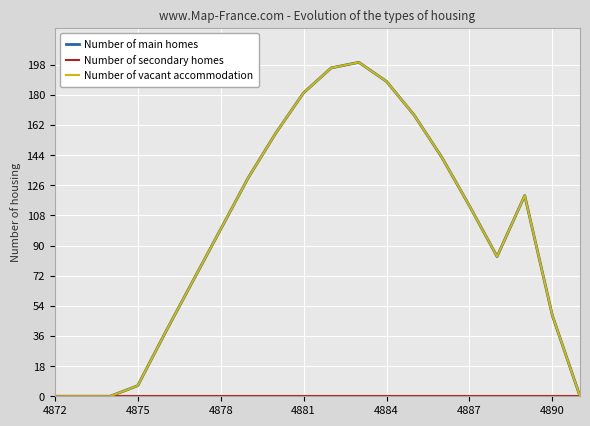

True or false: Number of main homes and Number of secondary homes intersect in this chart.

False